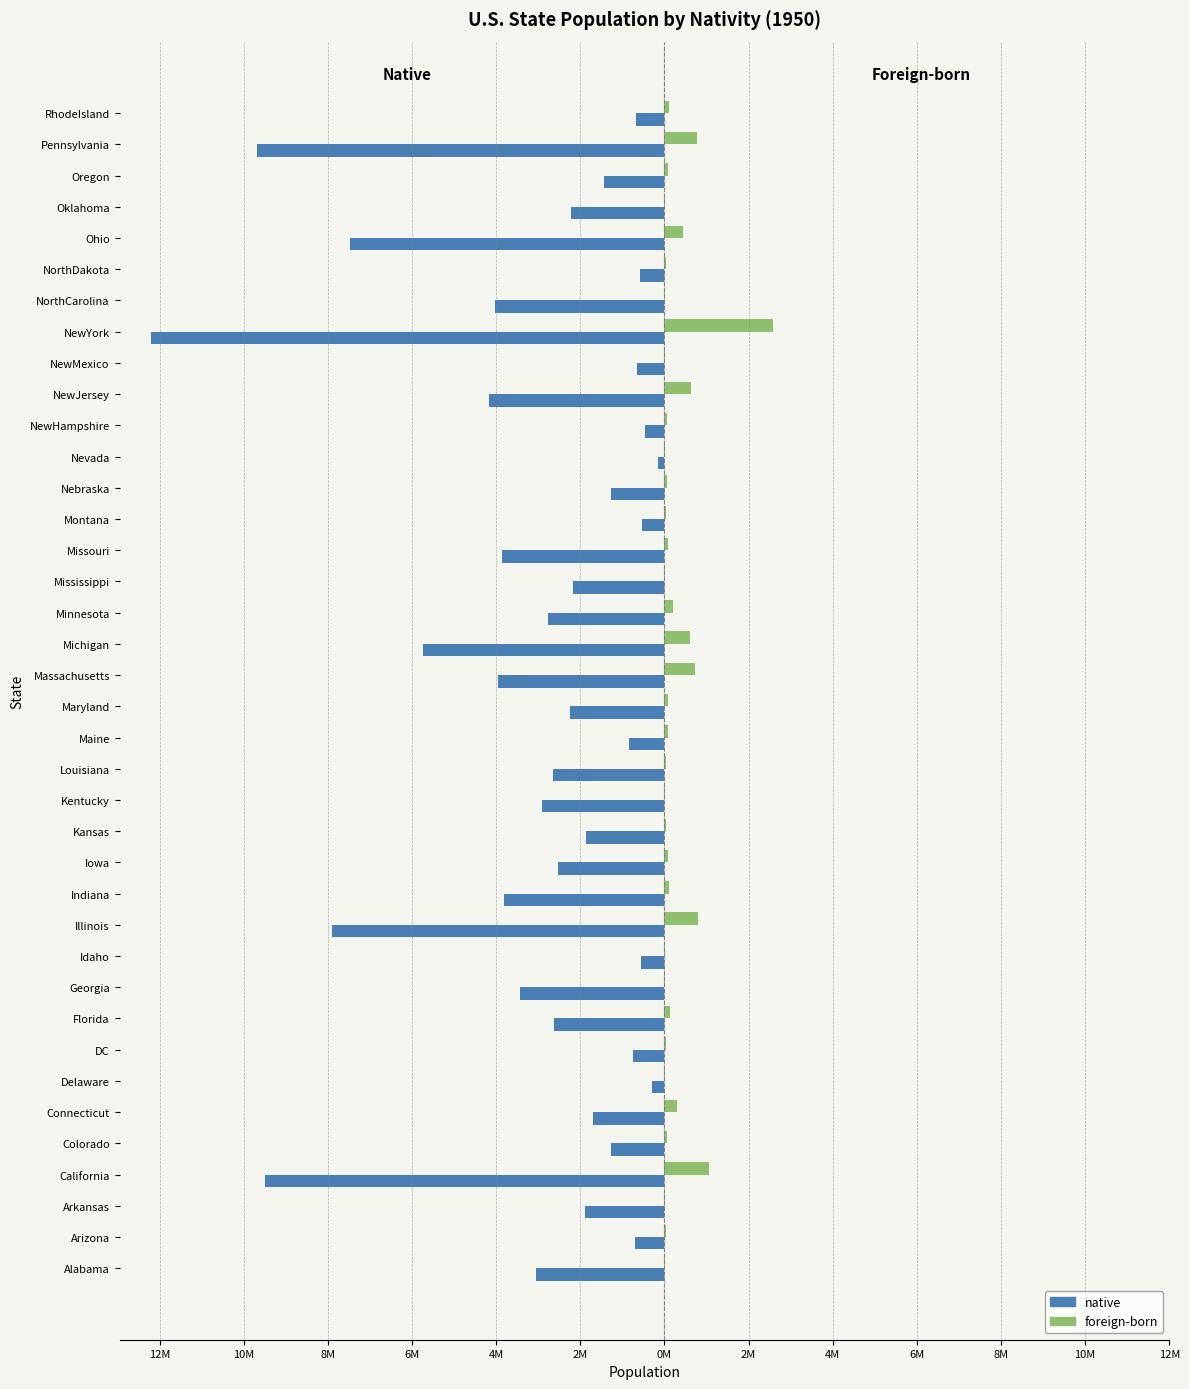

List the series in order of their overall mean, highest first.

foreign-born, native